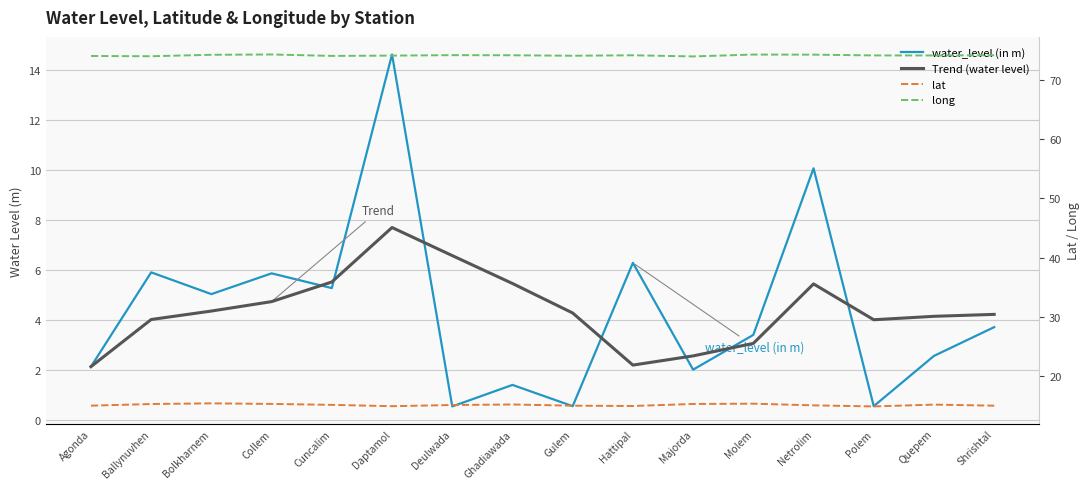

What is the sum of the lat values at Netrolim and Ghadiawada?

30.3